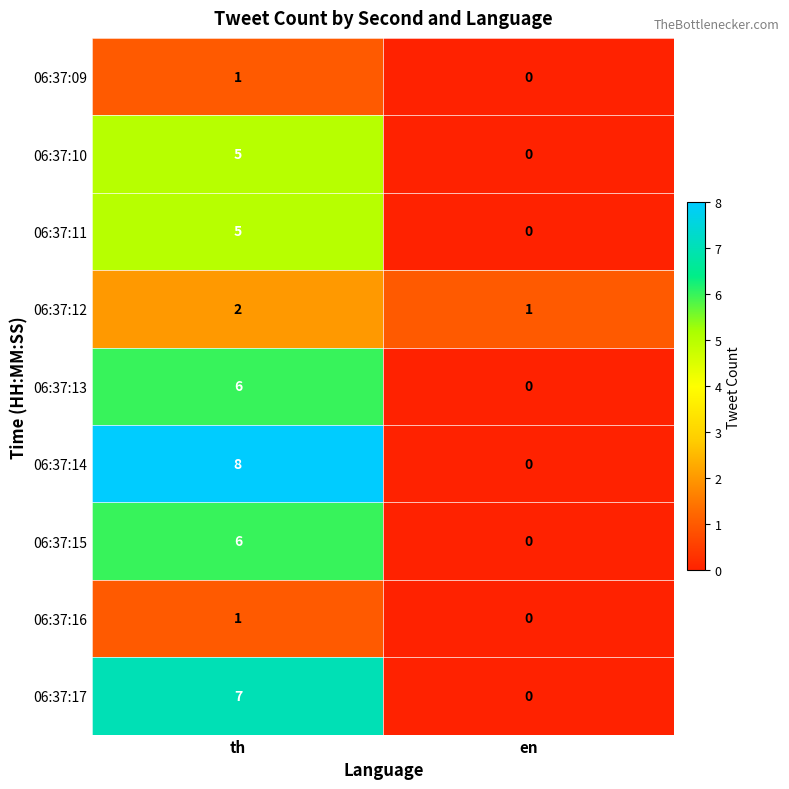

What is the maximum value for 06:37:11?

5